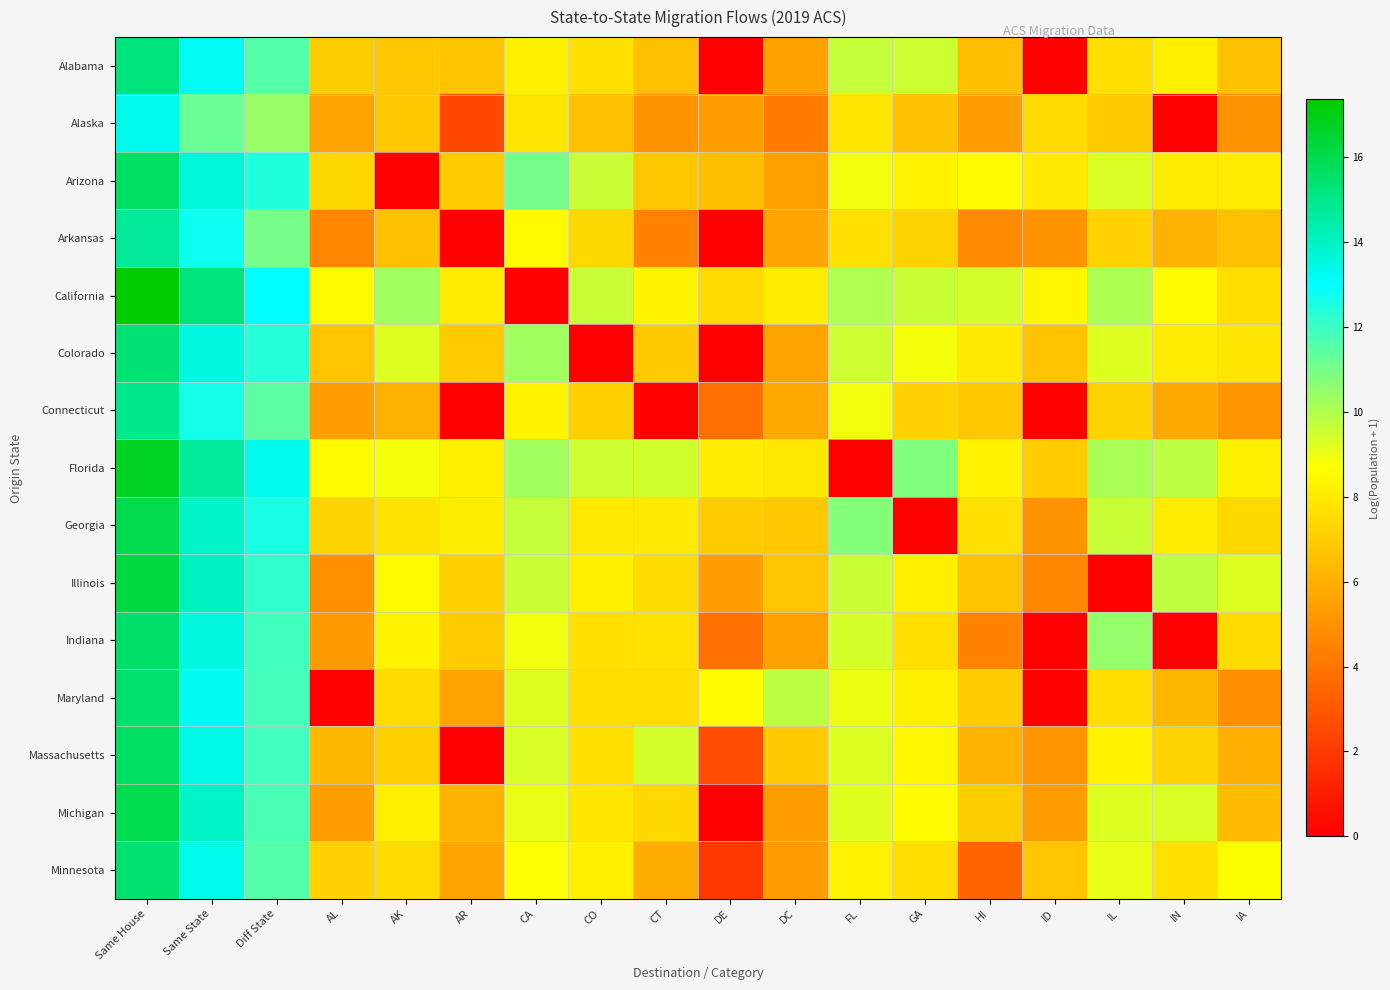

Reading left to right, what are all the values shown in this chart?

Alabama: Same House=15.3	Same State=13.2	Diff State=11.6	AL=7.0	AK=6.8	AR=6.7	CA=8.2	CO=7.6	CT=6.6	DE=0.0	DC=5.5	FL=9.6	GA=9.5	HI=6.5	ID=0.0	IL=7.6	IN=8.1	IA=6.6
Alaska: Same House=13.3	Same State=11.2	Diff State=10.4	AL=5.6	AK=6.8	AR=2.6	CA=7.8	CO=6.5	CT=5.0	DE=5.4	DC=4.2	FL=7.8	GA=6.6	HI=5.4	ID=7.4	IL=6.9	IN=0.0	IA=5.0
Arizona: Same House=15.6	Same State=13.7	Diff State=12.4	AL=7.4	AK=0.0	AR=6.9	CA=11.0	CO=9.6	CT=6.8	DE=6.5	DC=5.5	FL=8.9	GA=8.3	HI=8.5	ID=8.0	IL=9.3	IN=8.1	IA=8.0
Arkansas: Same House=14.8	Same State=12.8	Diff State=11.0	AL=4.6	AK=6.5	AR=0.0	CA=8.5	CO=7.4	CT=4.5	DE=0.0	DC=5.7	FL=7.7	GA=7.2	HI=4.8	ID=5.1	IL=7.2	IN=6.1	IA=6.5
California: Same House=17.4	Same State=15.2	Diff State=13.1	AL=8.5	AK=10.2	AR=8.0	CA=0.0	CO=9.6	CT=8.3	DE=7.4	DC=8.0	FL=10.0	GA=9.6	HI=9.4	ID=8.4	IL=10.1	IN=8.5	IA=7.6
Colorado: Same House=15.4	Same State=13.5	Diff State=12.4	AL=6.8	AK=9.3	AR=6.9	CA=10.3	CO=0.0	CT=6.8	DE=0.0	DC=5.6	FL=9.6	GA=8.9	HI=7.9	ID=6.7	IL=9.2	IN=8.0	IA=7.9
Connecticut: Same House=14.9	Same State=12.6	Diff State=11.4	AL=5.4	AK=6.1	AR=0.0	CA=8.3	CO=7.1	CT=0.0	DE=3.8	DC=5.7	FL=8.9	GA=7.1	HI=6.8	ID=0.0	IL=7.2	IN=5.7	IA=5.1
Florida: Same House=16.7	Same State=14.7	Diff State=13.3	AL=8.5	AK=8.9	AR=8.2	CA=10.3	CO=9.5	CT=9.5	DE=8.0	DC=7.9	FL=0.0	GA=10.8	HI=8.3	ID=6.9	IL=10.1	IN=9.8	IA=8.2
Georgia: Same House=16.0	Same State=13.9	Diff State=12.6	AL=7.2	AK=7.8	AR=8.1	CA=9.6	CO=8.0	CT=8.0	DE=7.0	DC=6.8	FL=10.7	GA=0.0	HI=7.6	ID=5.1	IL=9.6	IN=8.0	IA=7.4
Illinois: Same House=16.2	Same State=14.1	Diff State=12.2	AL=4.9	AK=8.5	AR=7.1	CA=9.6	CO=8.1	CT=7.5	DE=5.4	DC=6.8	FL=9.6	GA=8.2	HI=6.6	ID=4.7	IL=0.0	IN=9.8	IA=9.2
Indiana: Same House=15.6	Same State=13.5	Diff State=11.9	AL=5.2	AK=8.3	AR=7.0	CA=8.9	CO=7.6	CT=7.7	DE=3.9	DC=5.5	FL=9.4	GA=7.7	HI=4.5	ID=0.0	IL=10.5	IN=0.0	IA=7.5
Maryland: Same House=15.5	Same State=13.3	Diff State=11.9	AL=0.0	AK=7.5	AR=5.6	CA=9.2	CO=7.6	CT=7.5	DE=8.6	DC=9.8	FL=9.0	GA=8.2	HI=7.0	ID=0.0	IL=7.6	IN=6.2	IA=4.9
Massachusetts: Same House=15.6	Same State=13.4	Diff State=11.9	AL=6.3	AK=7.1	AR=0.0	CA=9.3	CO=7.6	CT=9.4	DE=2.6	DC=6.9	FL=9.2	GA=8.4	HI=6.1	ID=5.1	IL=8.3	IN=7.2	IA=6.0
Michigan: Same House=16.0	Same State=13.9	Diff State=11.8	AL=5.4	AK=8.1	AR=6.1	CA=9.1	CO=7.8	CT=7.4	DE=0.0	DC=5.4	FL=9.2	GA=8.6	HI=7.0	ID=5.3	IL=9.2	IN=9.3	IA=6.4
Minnesota: Same House=15.4	Same State=13.3	Diff State=11.6	AL=7.1	AK=7.5	AR=5.7	CA=8.7	CO=8.2	CT=6.0	DE=1.9	DC=5.3	FL=8.3	GA=7.5	HI=3.4	ID=6.7	IL=9.0	IN=7.6	IA=8.7